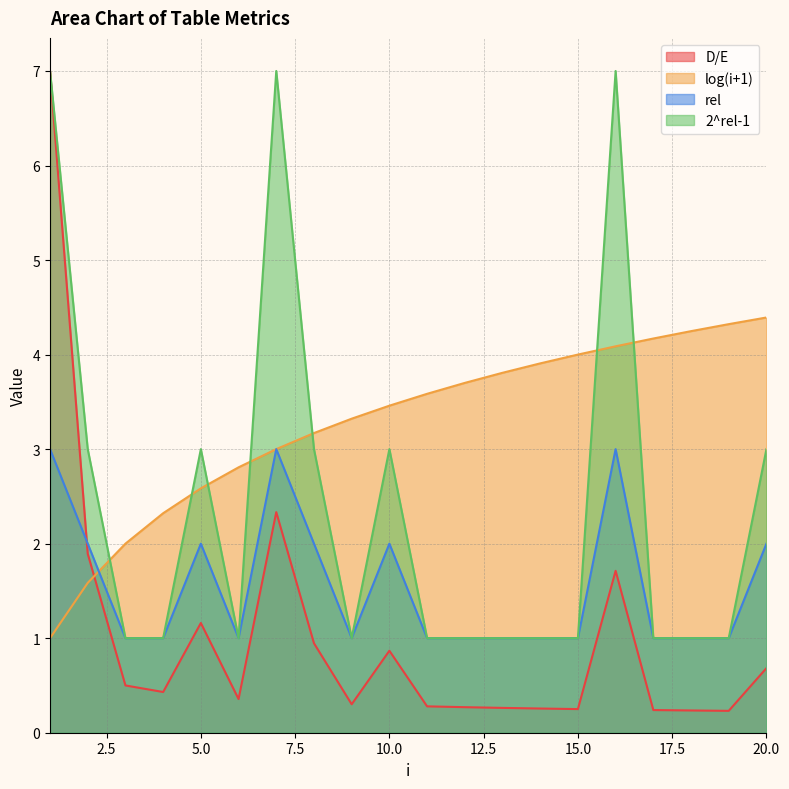

True or false: rel has a value of 1.0 at 6.

True